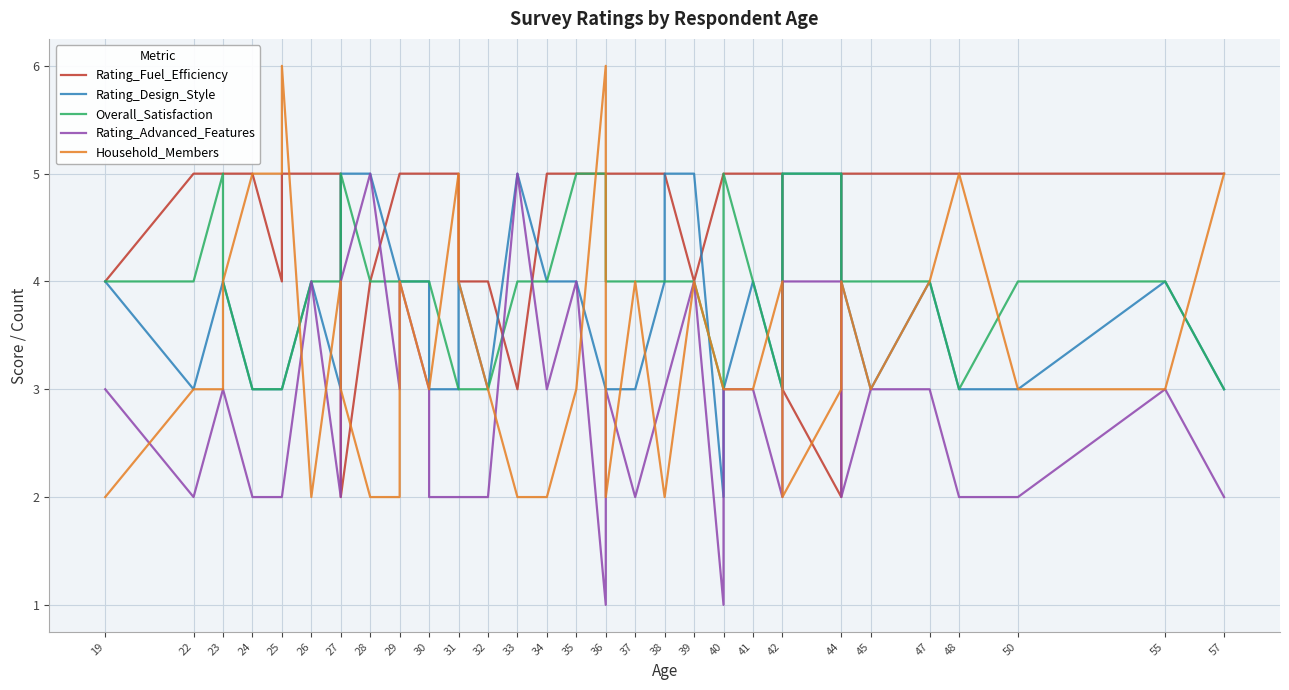

What is the value of the Rating_Fuel_Efficiency point at the 24th from the left?

5